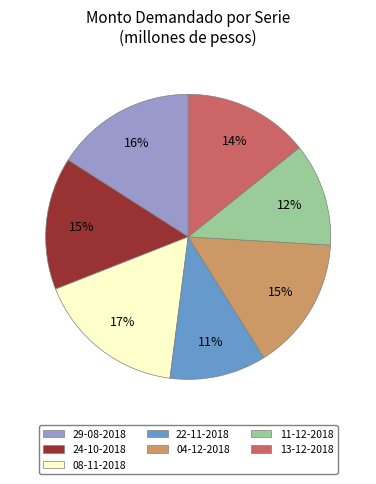

How many slices are in this pie chart?

7